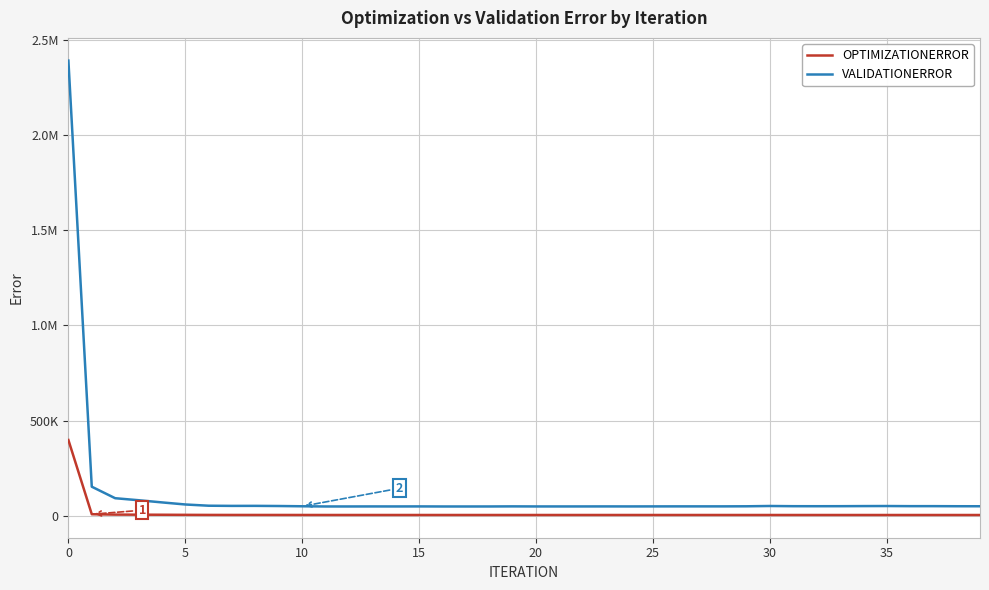

Rank the series by their maximum value, from lowest to highest.

OPTIMIZATIONERROR, VALIDATIONERROR